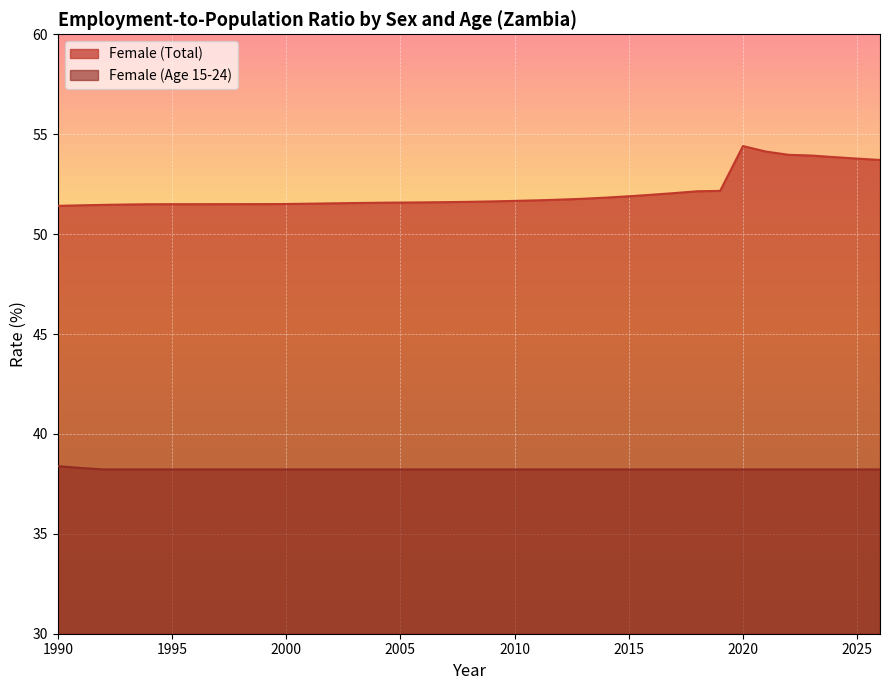

List the series in order of their peak value, highest first.

Female (Total), Female (Age 15-24)